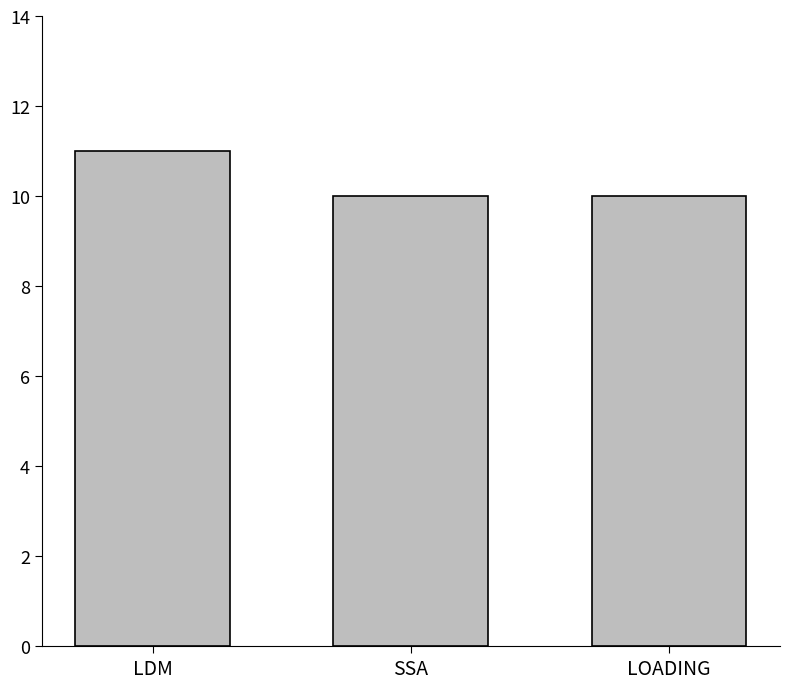

Which label corresponds to the largest value in the chart?

LDM